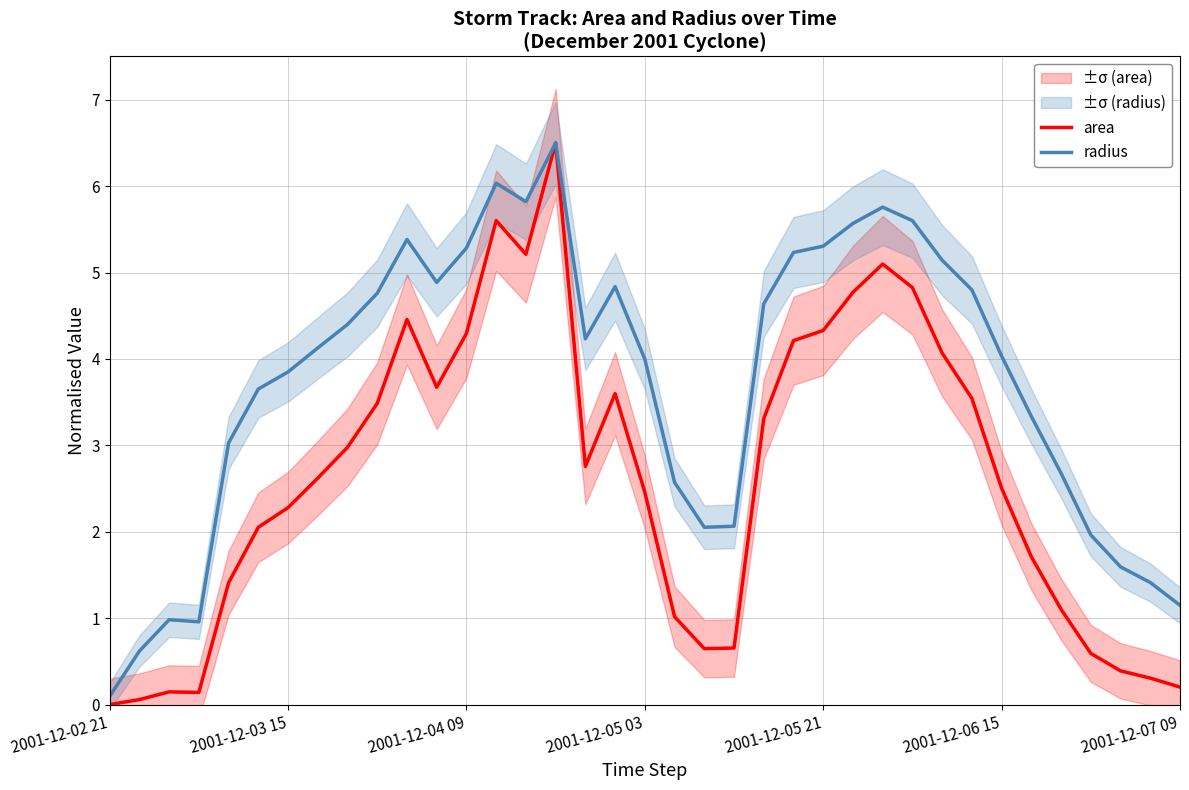

What is the maximum value for area?

6.5